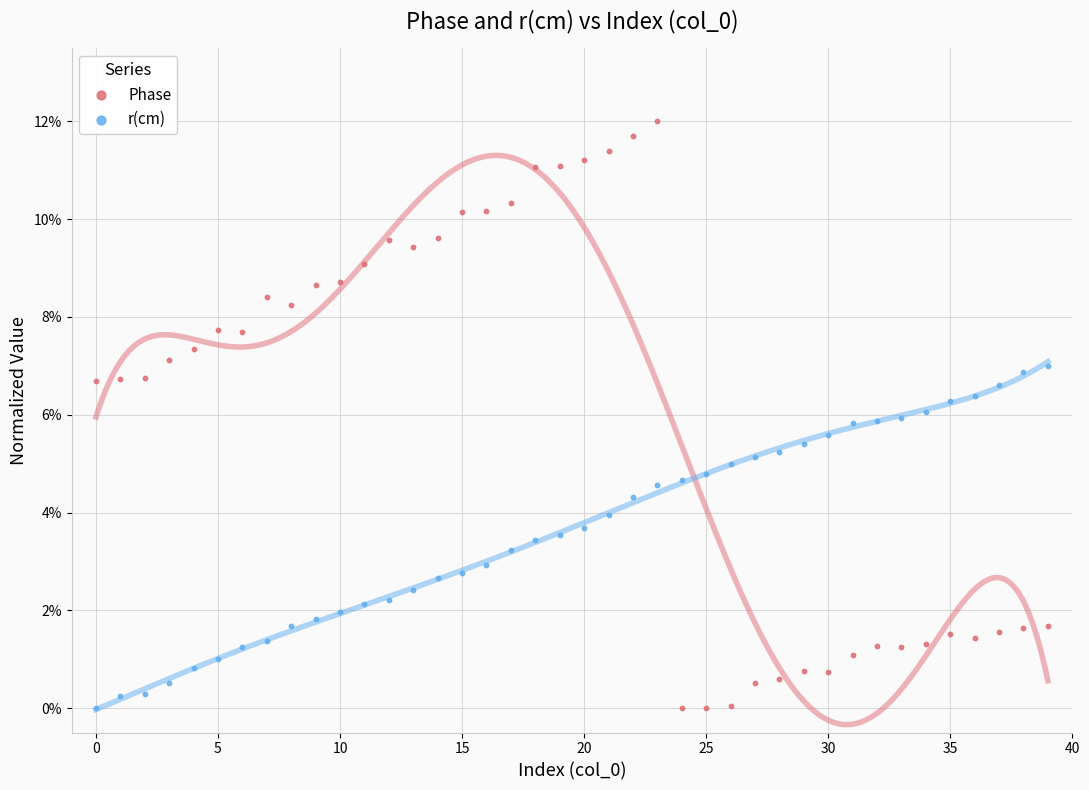

Which series reaches the maximum Y coordinate?

Phase